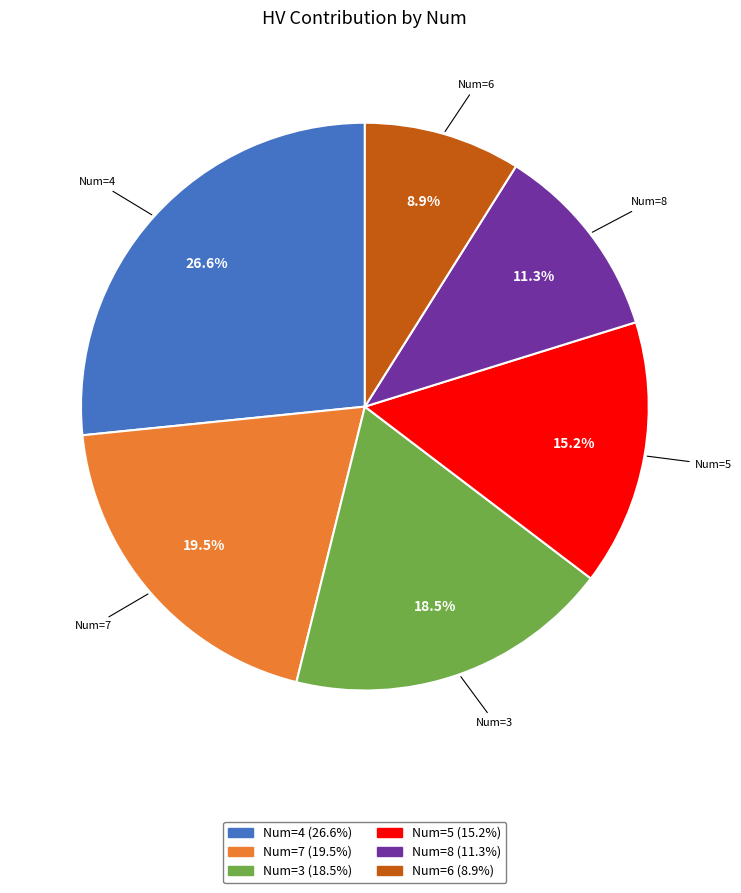

How many slices are in this pie chart?

6